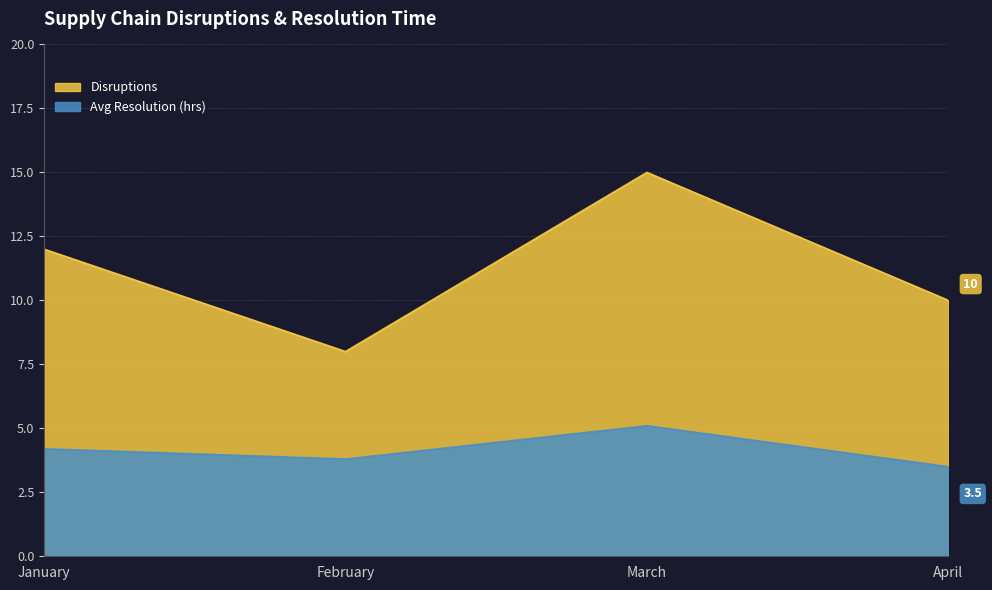

At which category is the sum across all series the highest?

March